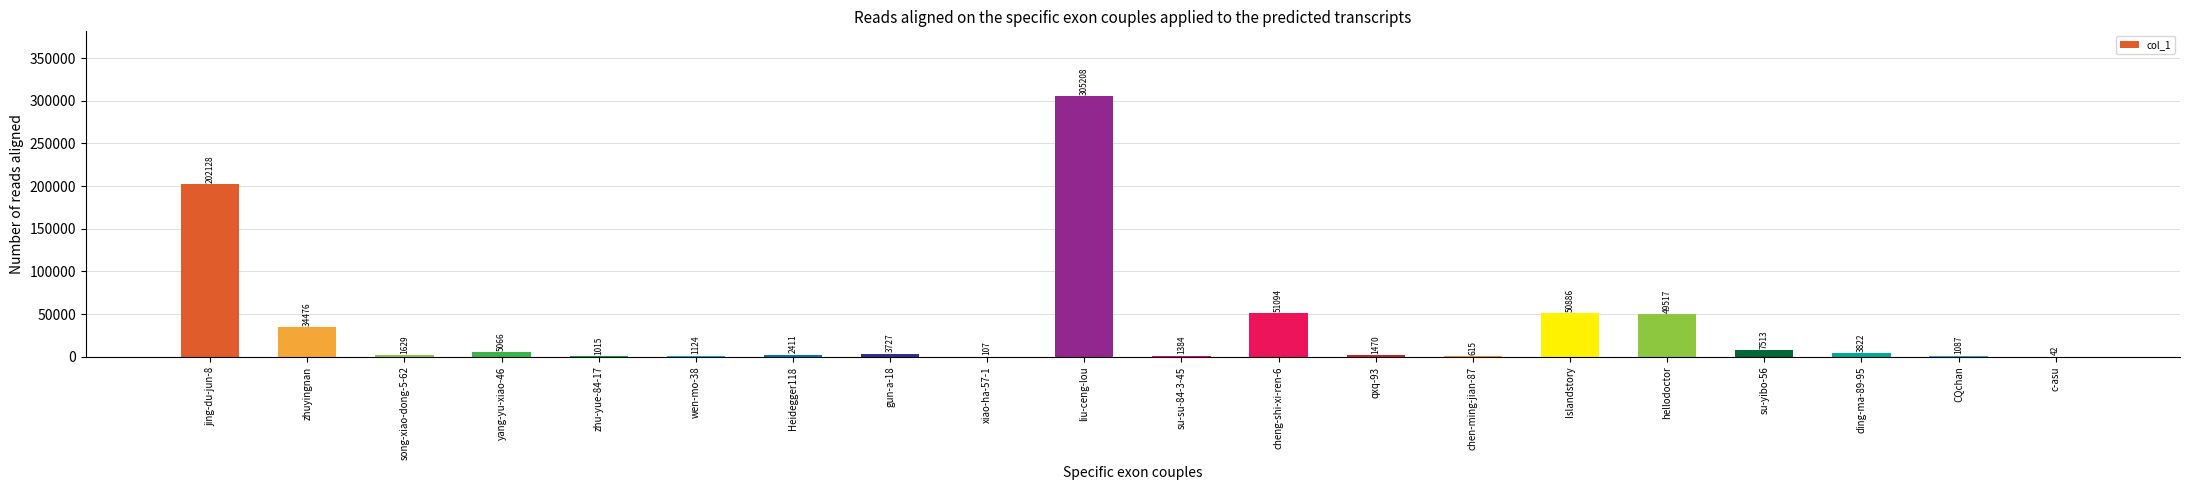

The value at yang-yu-xiao-46 is 5066. True or false?

True